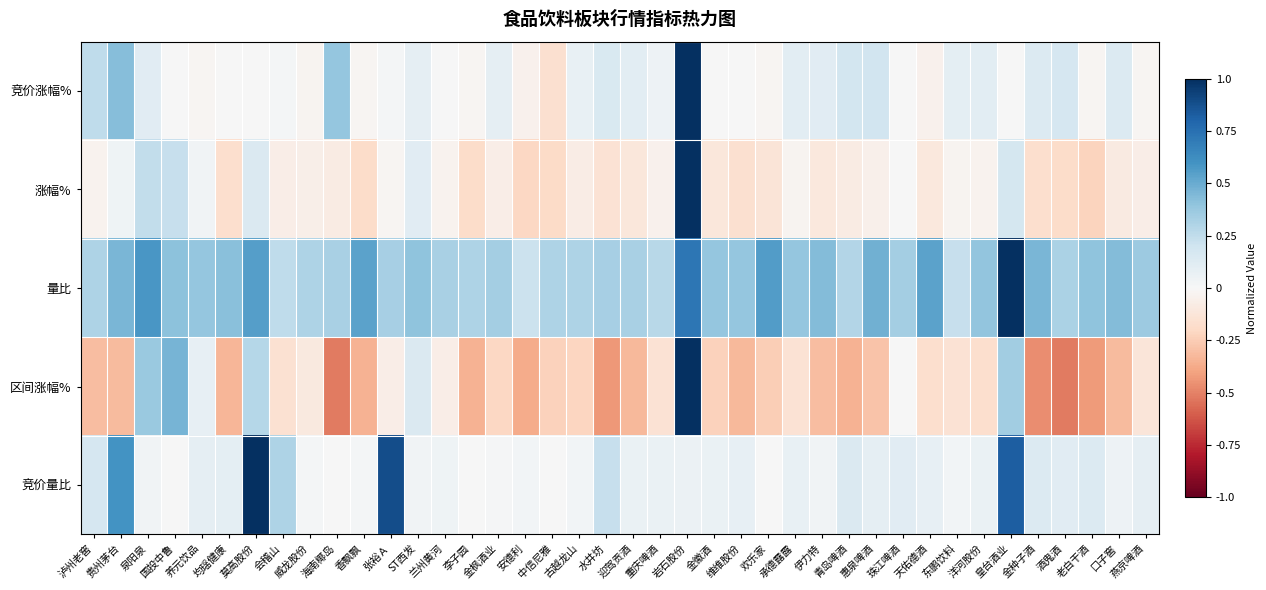

At 莫高股份, list the series in order from smallest to largest.

竞价涨幅%, 涨幅%, 区间涨幅%, 量比, 竞价量比